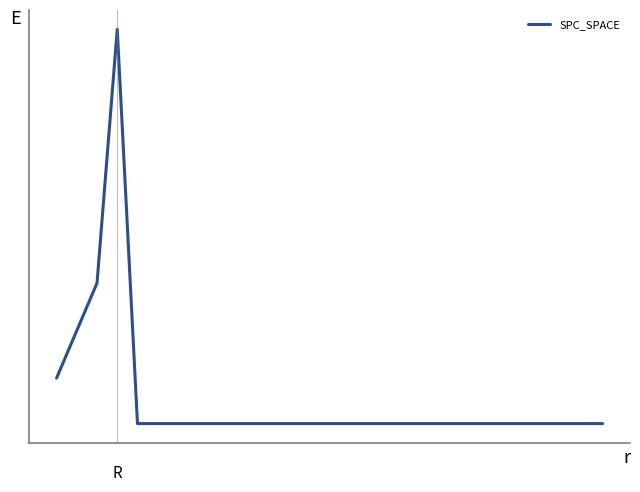

Does the chart display data point markers on the line(s)?

No